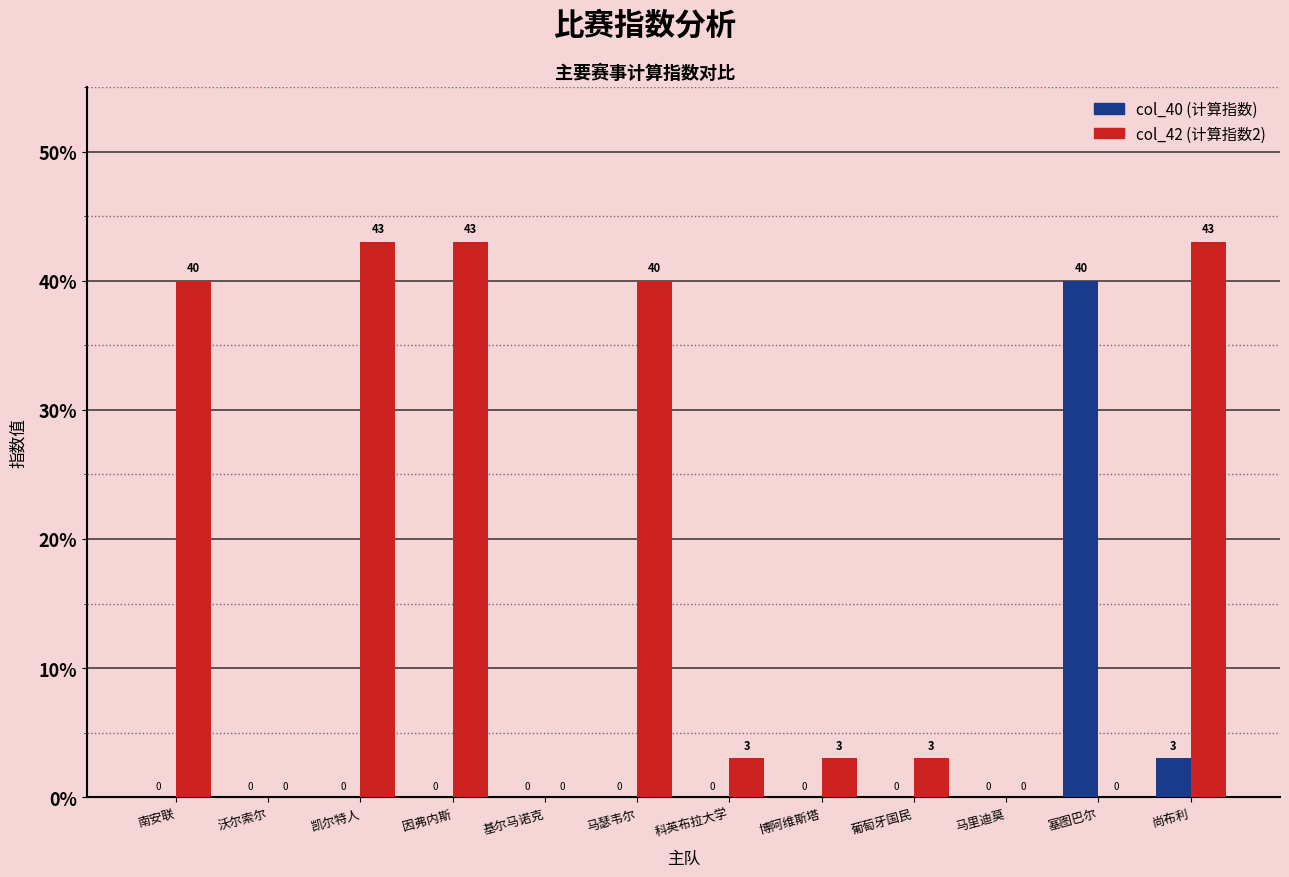

What is the total value across all series at 凯尔特人?

43